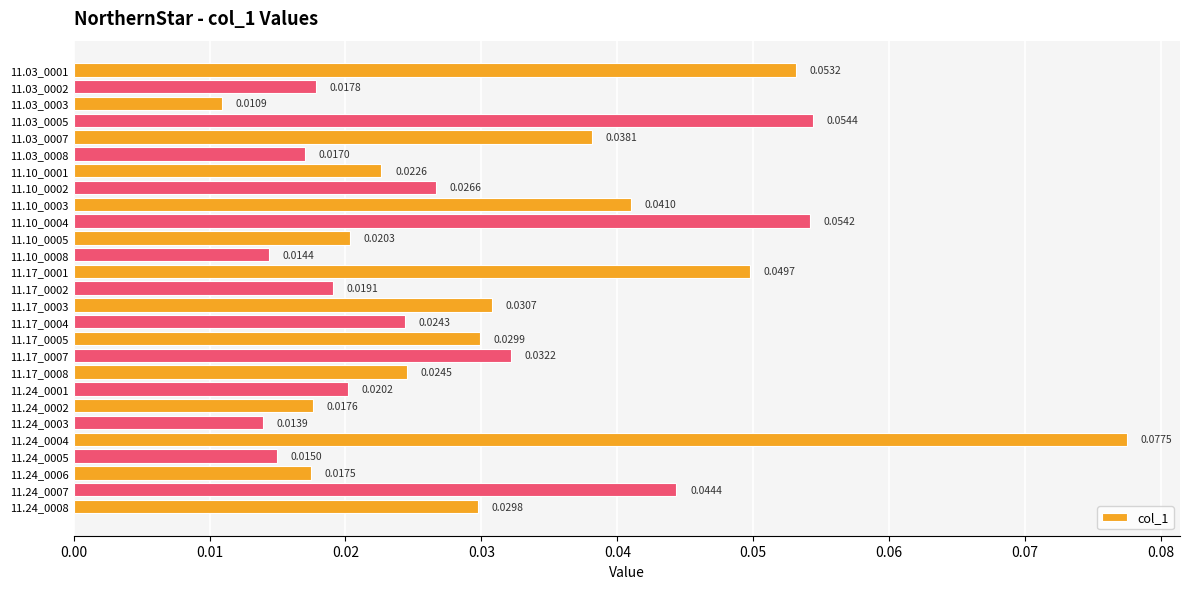

Rank the categories by value from highest to lowest.

11.24_0004, 11.03_0005, 11.10_0004, 11.03_0001, 11.17_0001, 11.24_0007, 11.10_0003, 11.03_0007, 11.17_0007, 11.17_0003, 11.17_0005, 11.24_0008, 11.10_0002, 11.17_0008, 11.17_0004, 11.10_0001, 11.10_0005, 11.24_0001, 11.17_0002, 11.03_0002, 11.24_0002, 11.24_0006, 11.03_0008, 11.24_0005, 11.10_0008, 11.24_0003, 11.03_0003